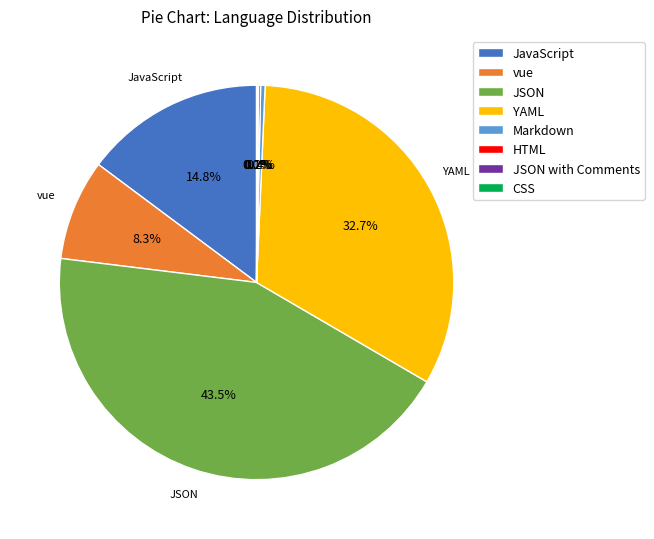

Which category has the biggest portion of the pie?

JSON